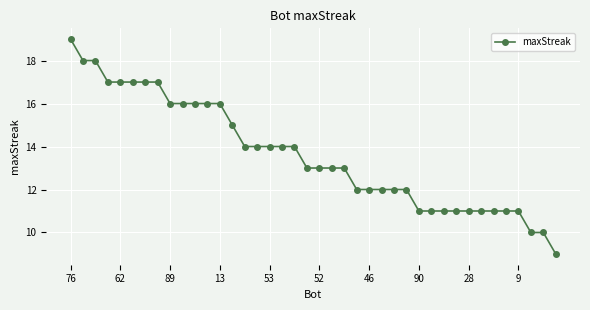

What is the smallest value displayed?

9